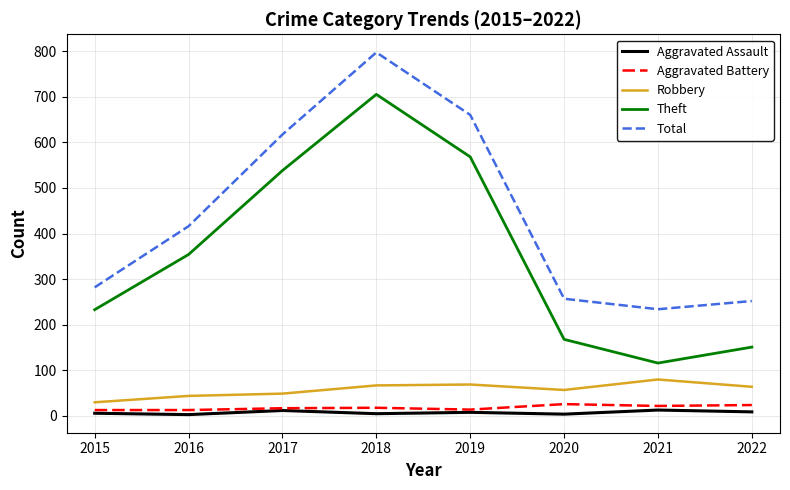

Which series has the widest spread of values?

Theft